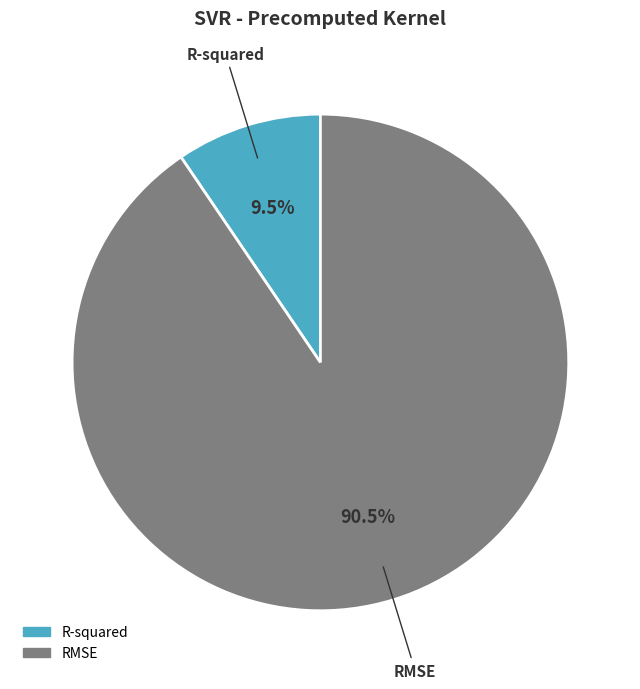

Which slice is the largest?

RMSE